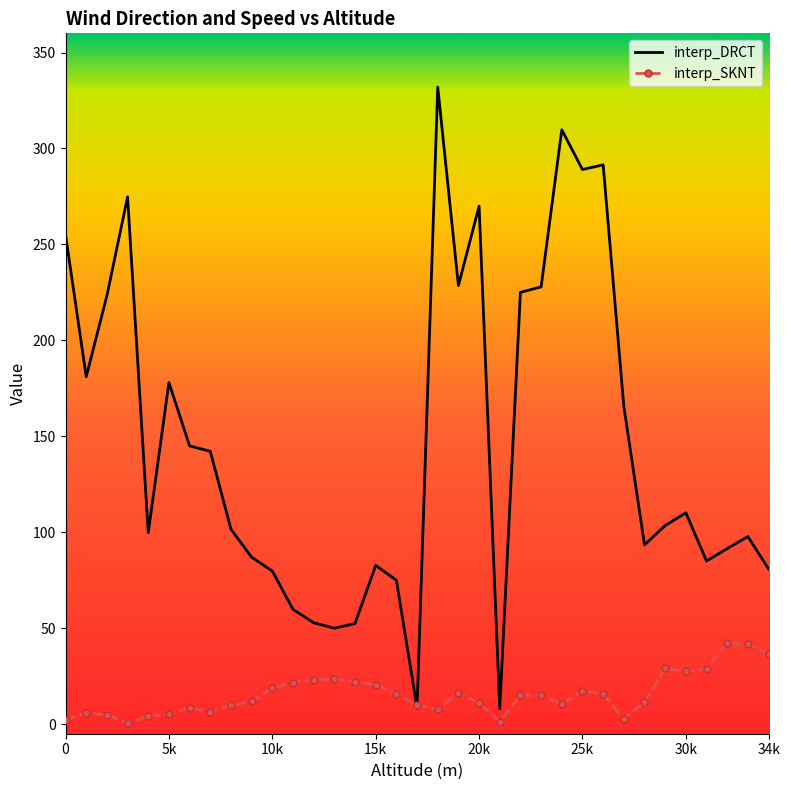

How many intersections are there between interp_SKNT and interp_DRCT?

2